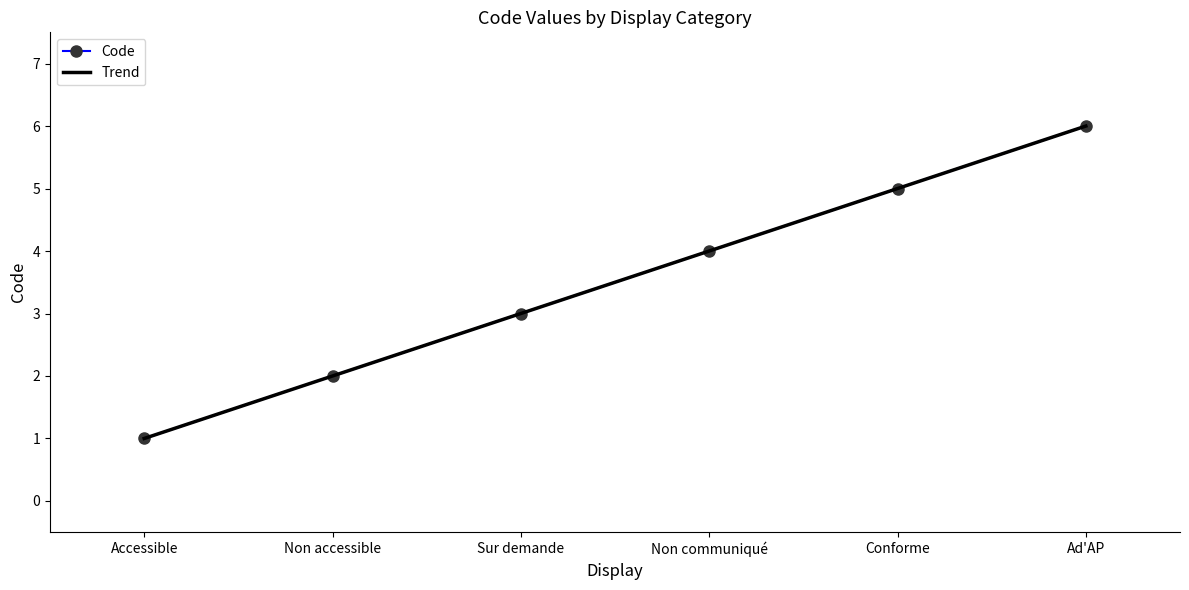

True or false: the data shows 6 at Ad'AP.

True